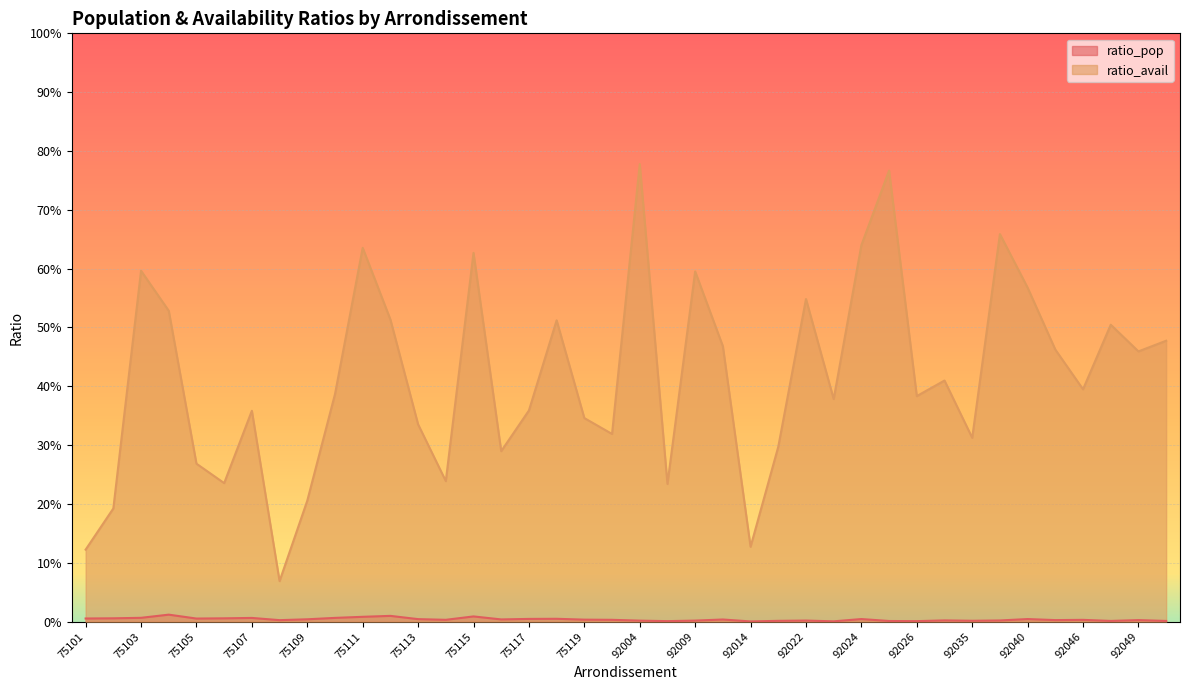

In ratio_avail, how many points are lower than both neighbors (excluding endpoints)?

12